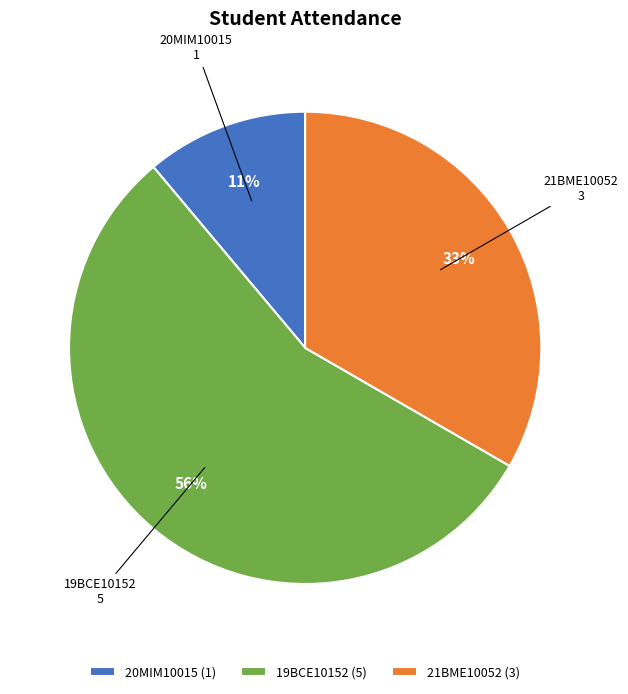

Does 20MIM10015 account for over 50% of the chart?

No